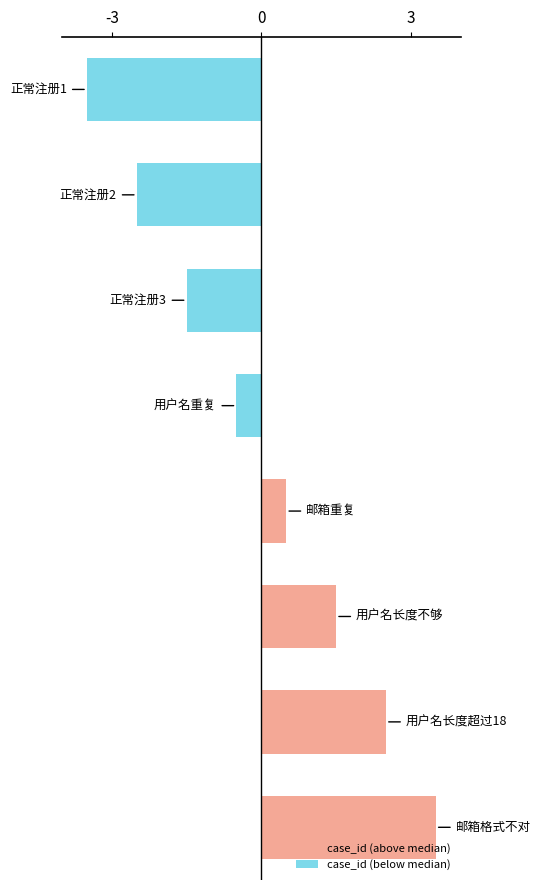

What is the value of the 4th bar from the top?

-0.5